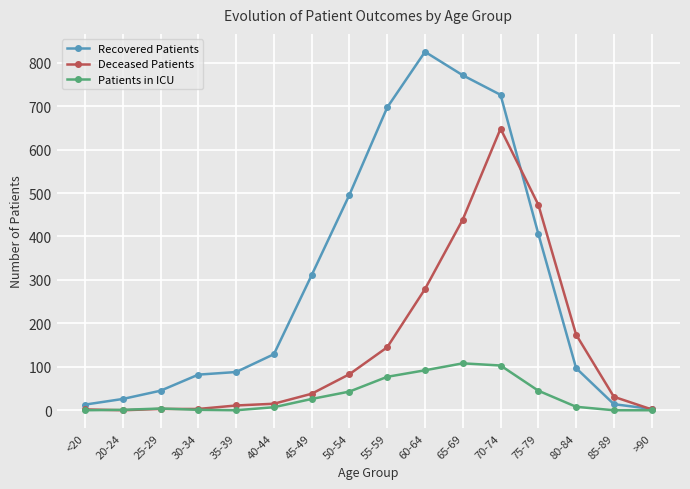

Which series has the largest range (max minus min)?

Recovered Patients